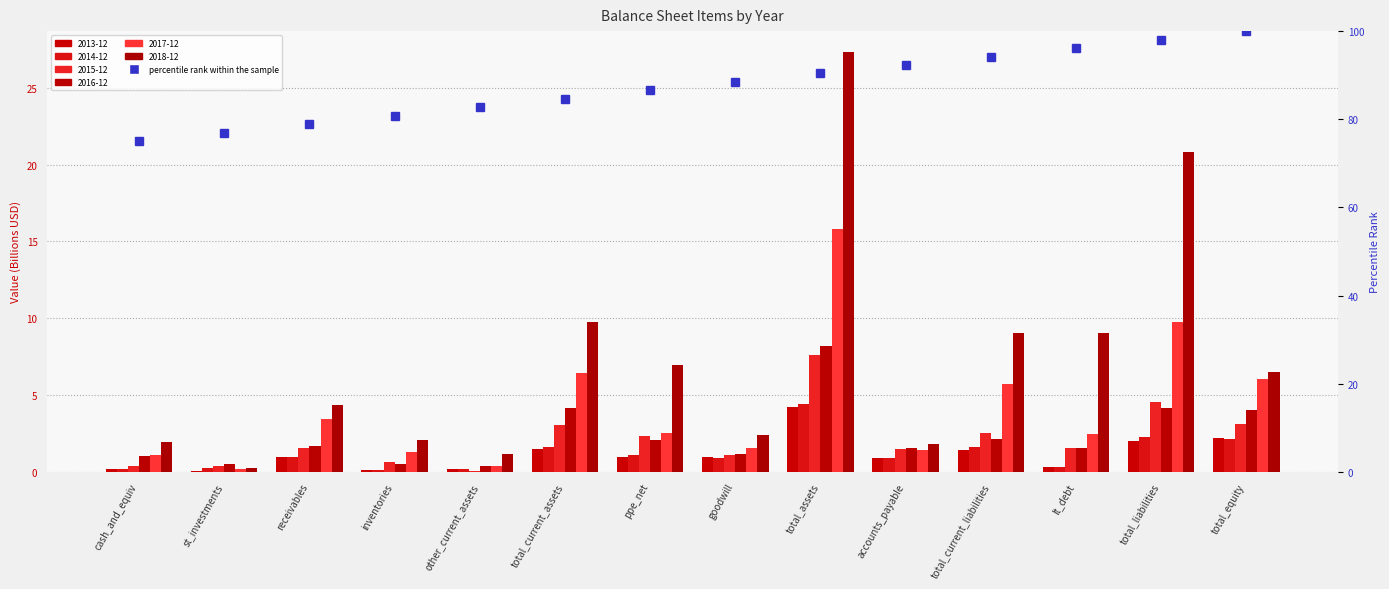

List the labels in order of value, largest first.

total_equity, total_liabilities, lt_debt, total_current_liabilities, accounts_payable, total_assets, goodwill, ppe_net, total_current_assets, other_current_assets, inventories, receivables, st_investments, cash_and_equiv